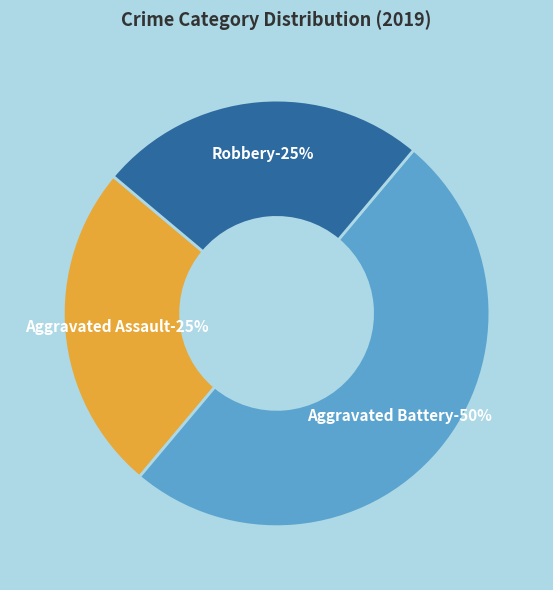

What percentage is the Robbery slice, to the nearest percent?

25%